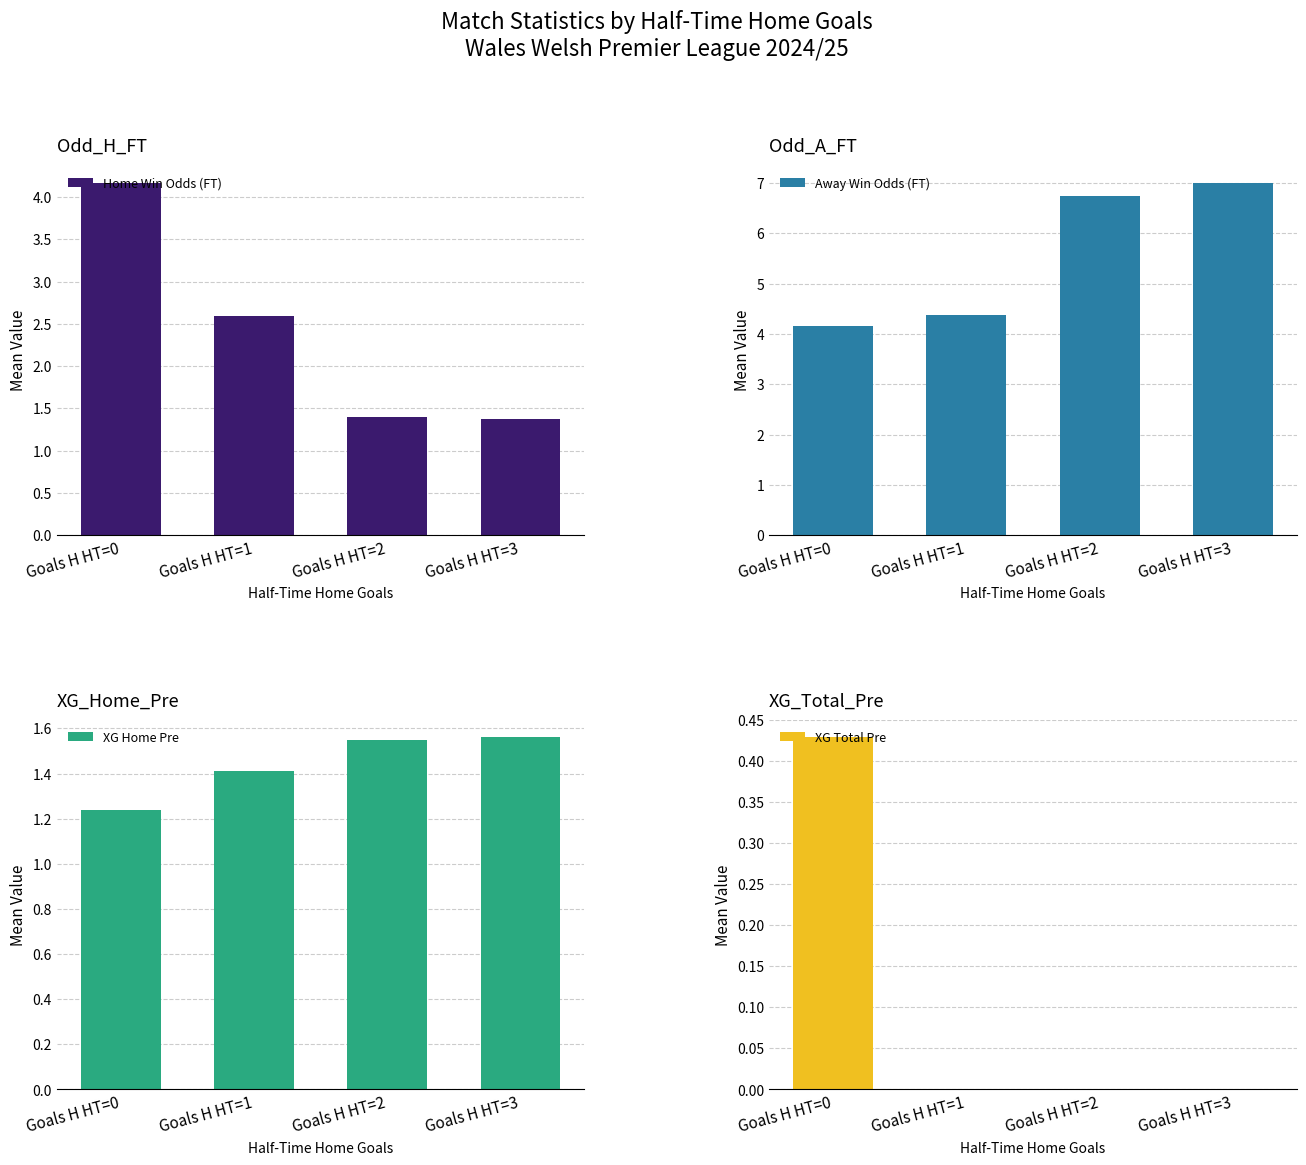

What is the value of the XG Home Pre bar at the 4th from the left?

1.6